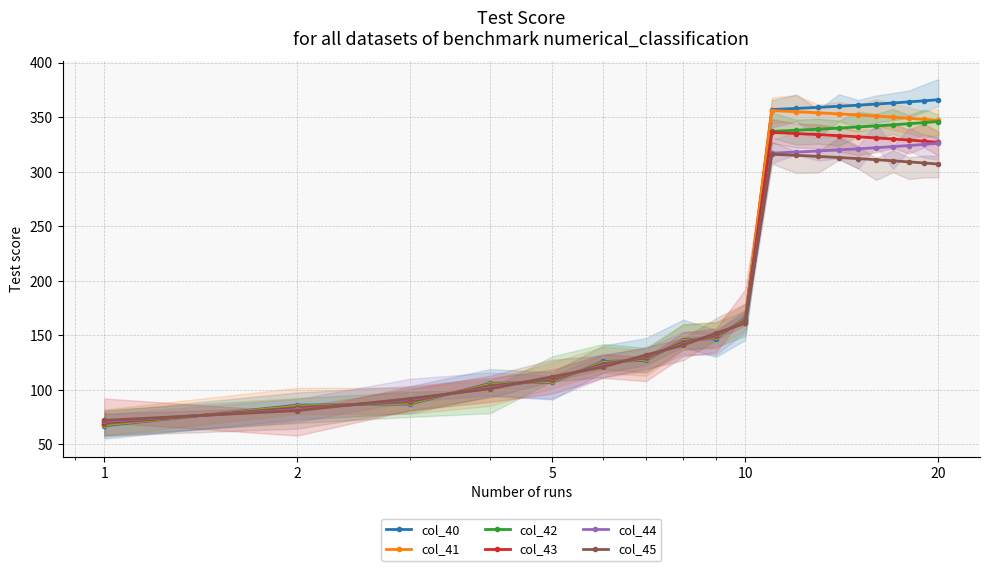

What is the maximum value for col_44?

326.0